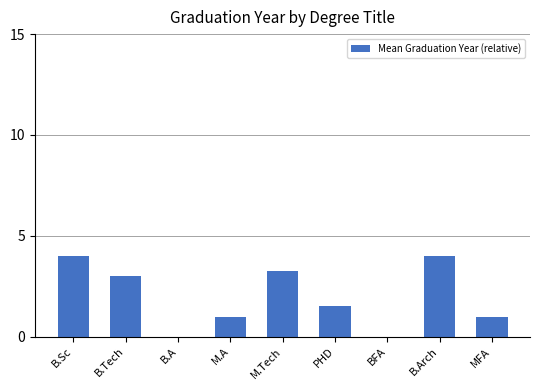

True or false: the data shows 2.4 at B.A.

False